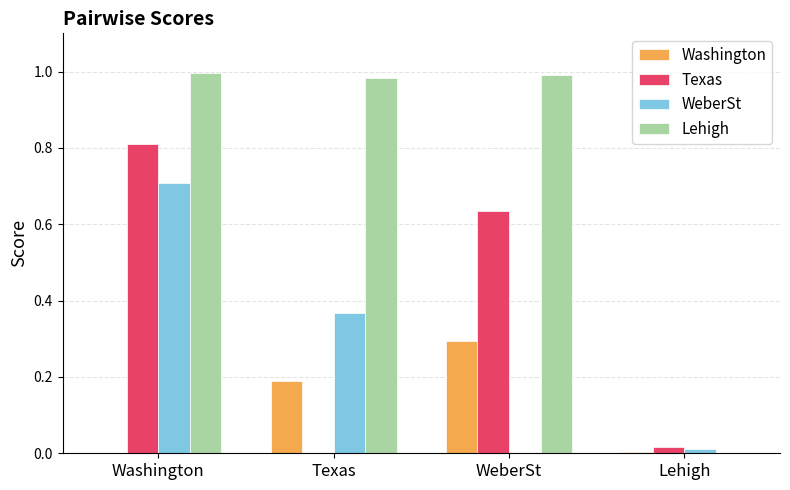

At which category is the sum across all series the highest?

Washington